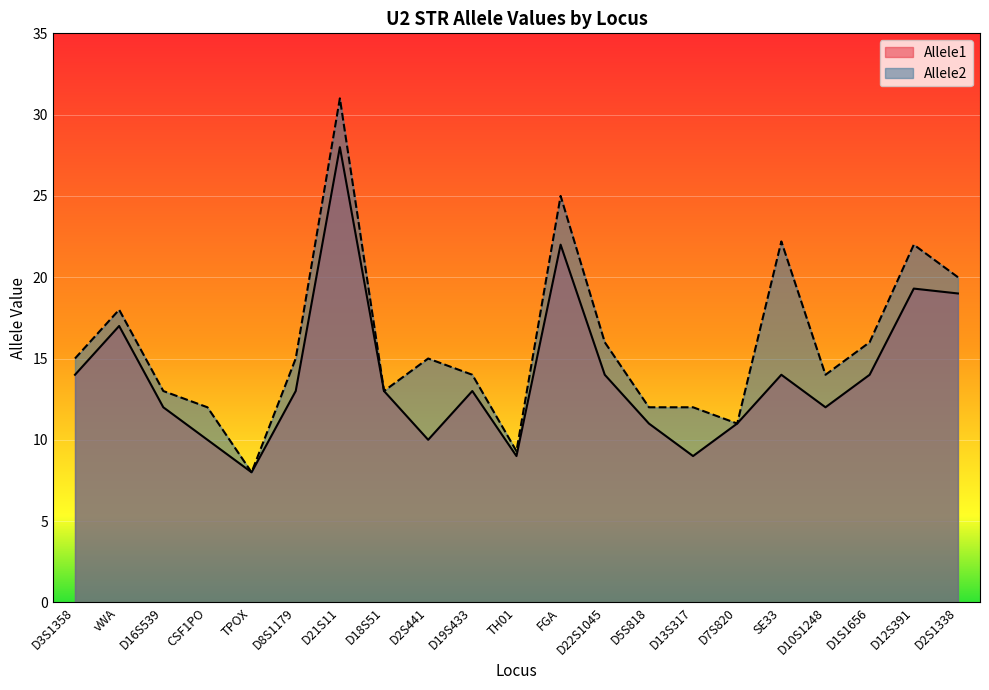

How many values in the Allele2 series exceed 15?

8